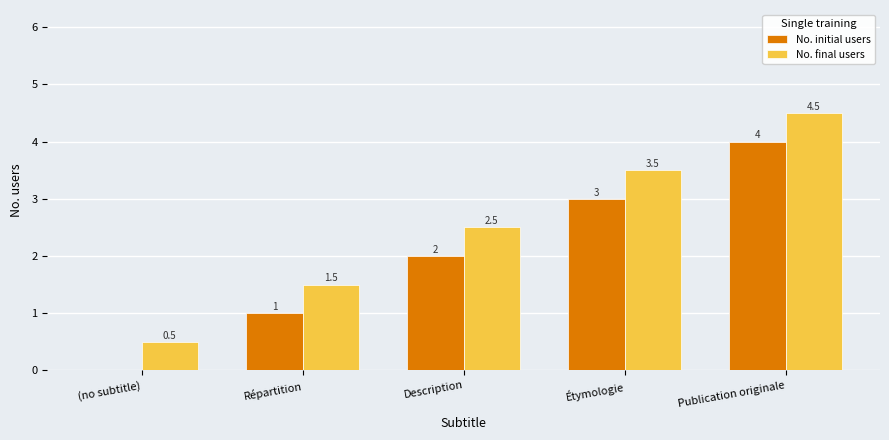

True or false: No. final users has a value of 1.5 at Répartition.

True